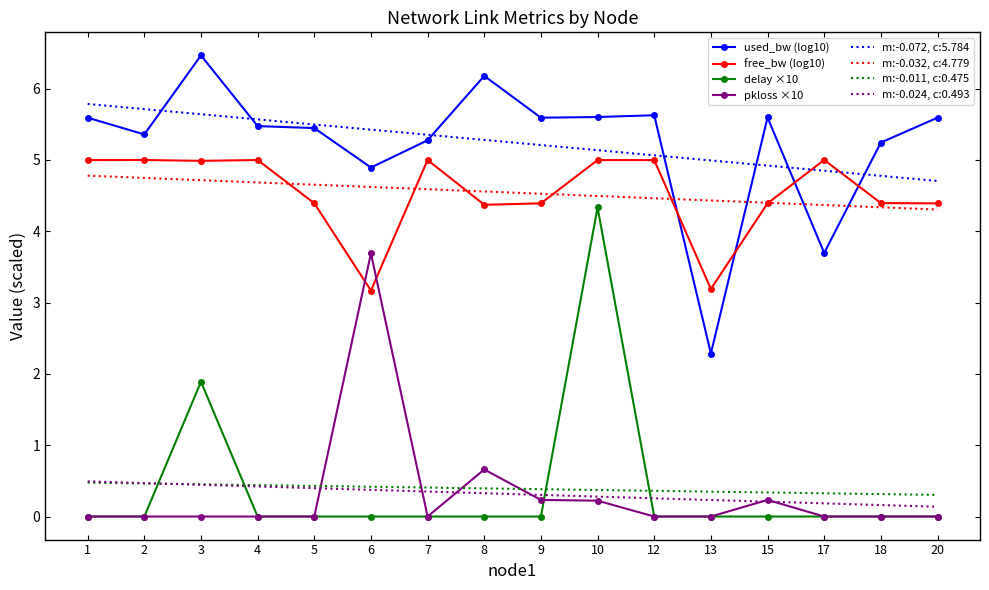

At which category does used_bw (log10) reach its first local peak?

3